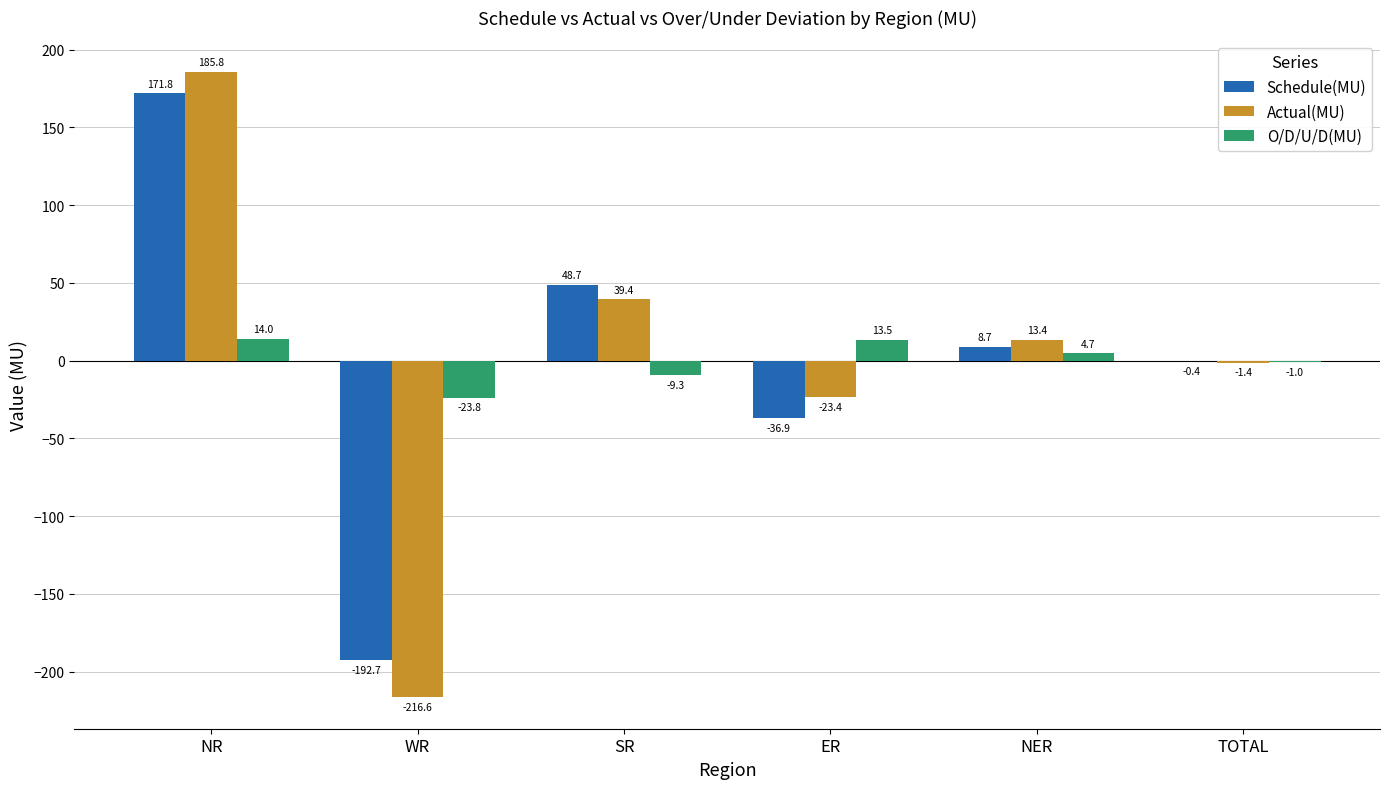

Reading left to right, extract all data points from this chart.

Schedule(MU): 171.8	-192.7	48.7	-36.9	8.7	-0.4
Actual(MU): 185.8	-216.6	39.4	-23.4	13.4	-1.4
O/D/U/D(MU): 14.0	-23.8	-9.3	13.5	4.7	-1.0